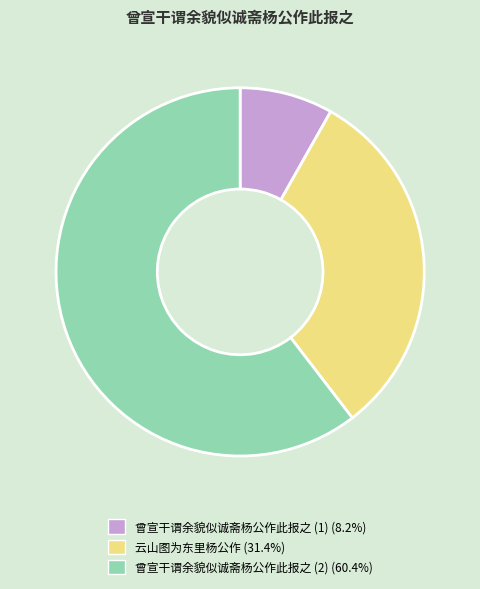

Is there a majority slice in this chart?

Yes